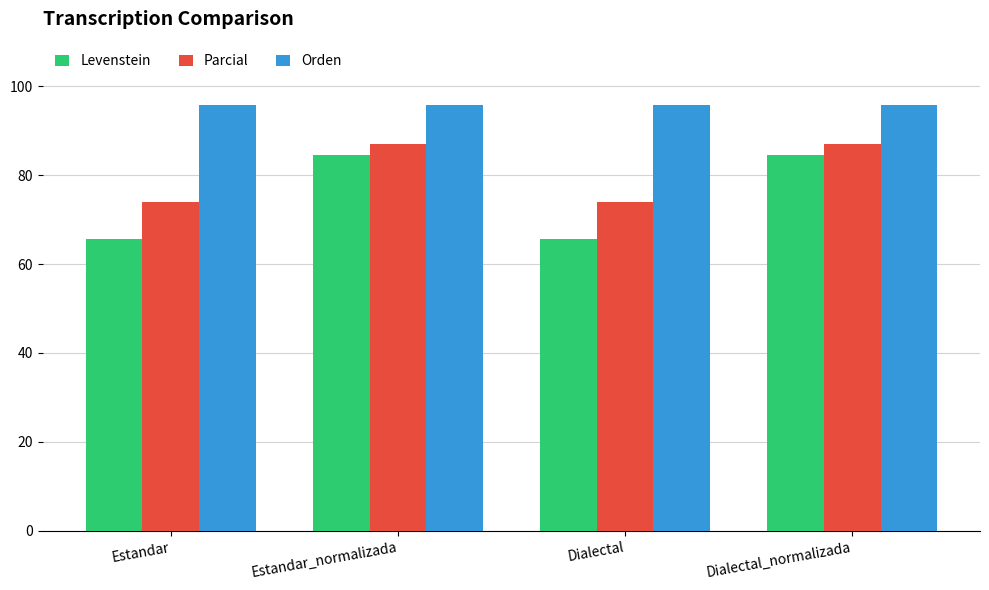

What is the total value across all series at Dialectal?

235.2